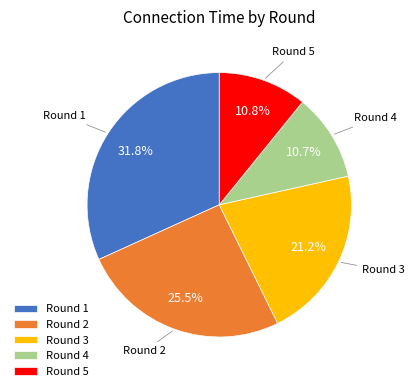

Between Round 4 and Round 1, which is larger?

Round 1